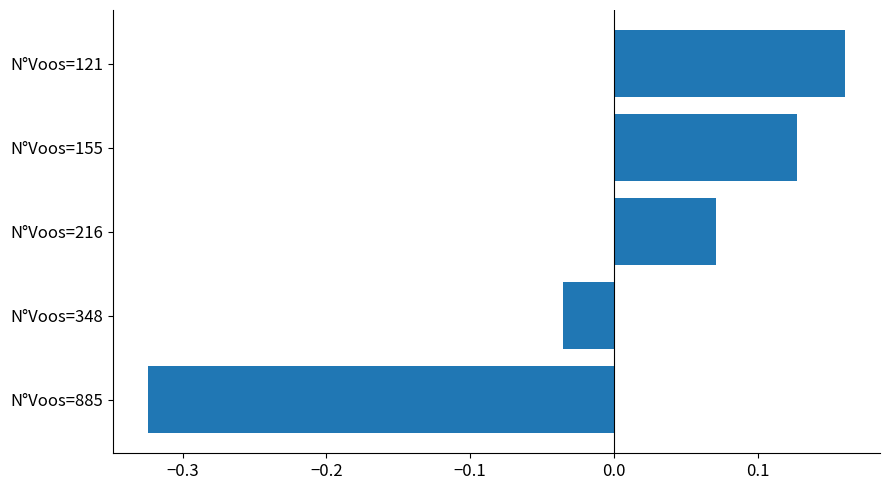

The chart shows a value of 0.0 at N°Voos=216. True or false?

False